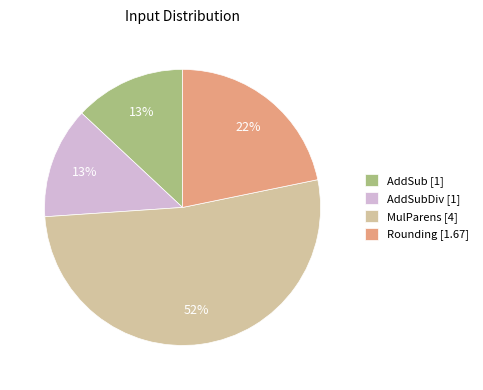

Is there any slice that represents more than half of the pie?

Yes